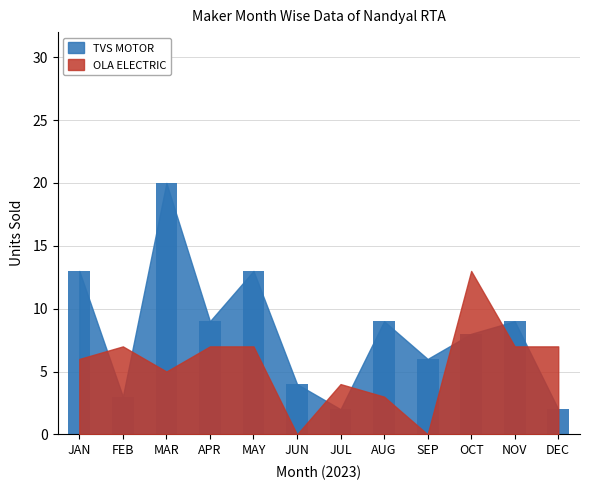

How many values in the OLA ELECTRIC series exceed 7?

1